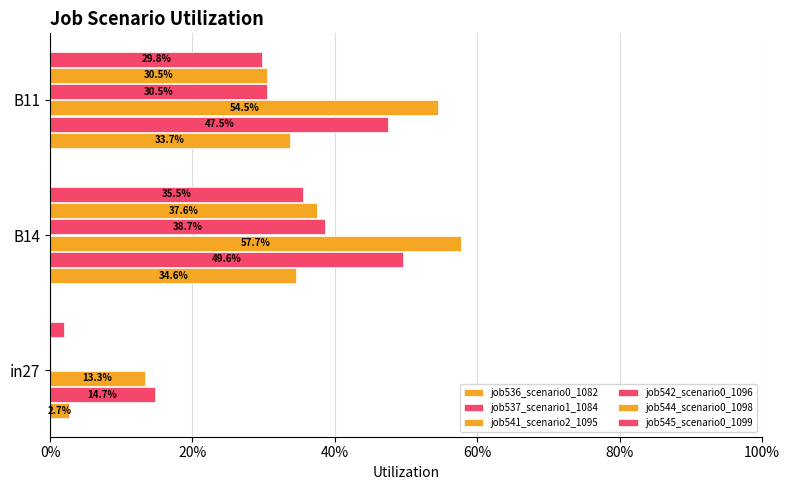

How many groups of bars are there?

3